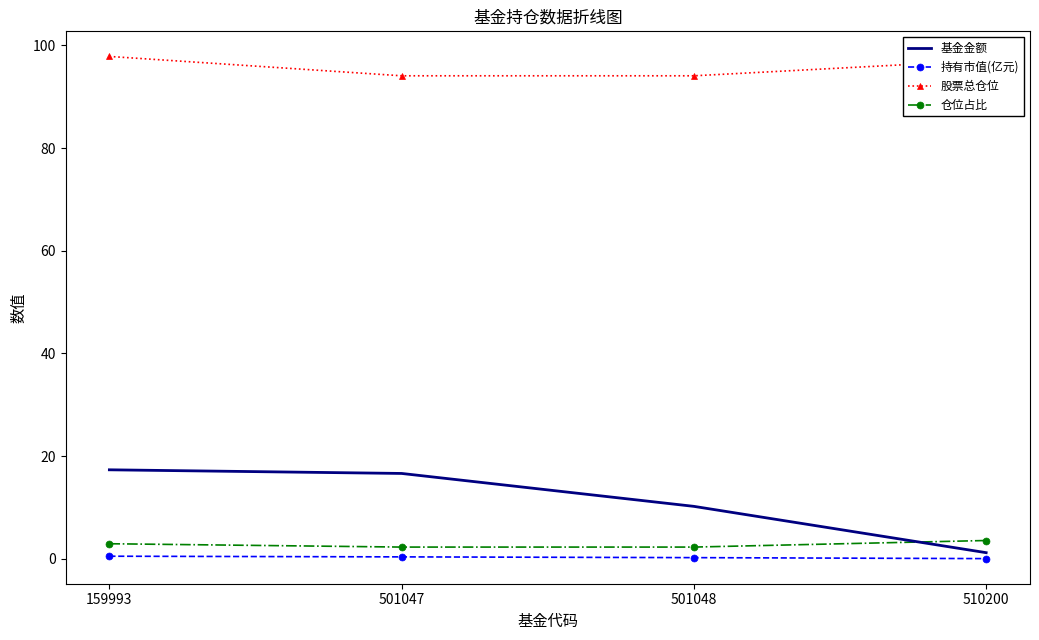

The 持有市值(亿元) series shows 0.5 at 159993. True or false?

True